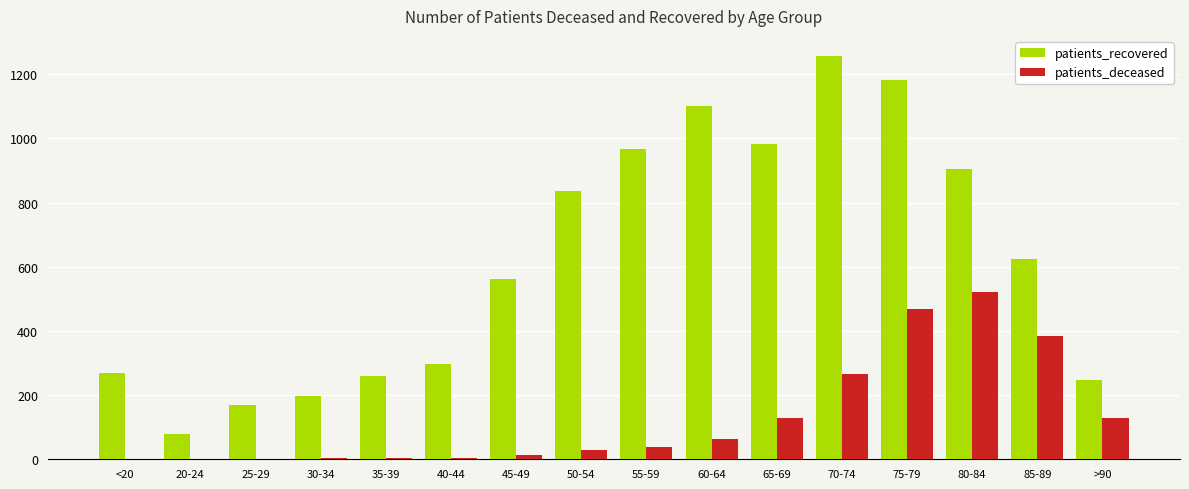

Which series has the largest range (max minus min)?

patients_recovered